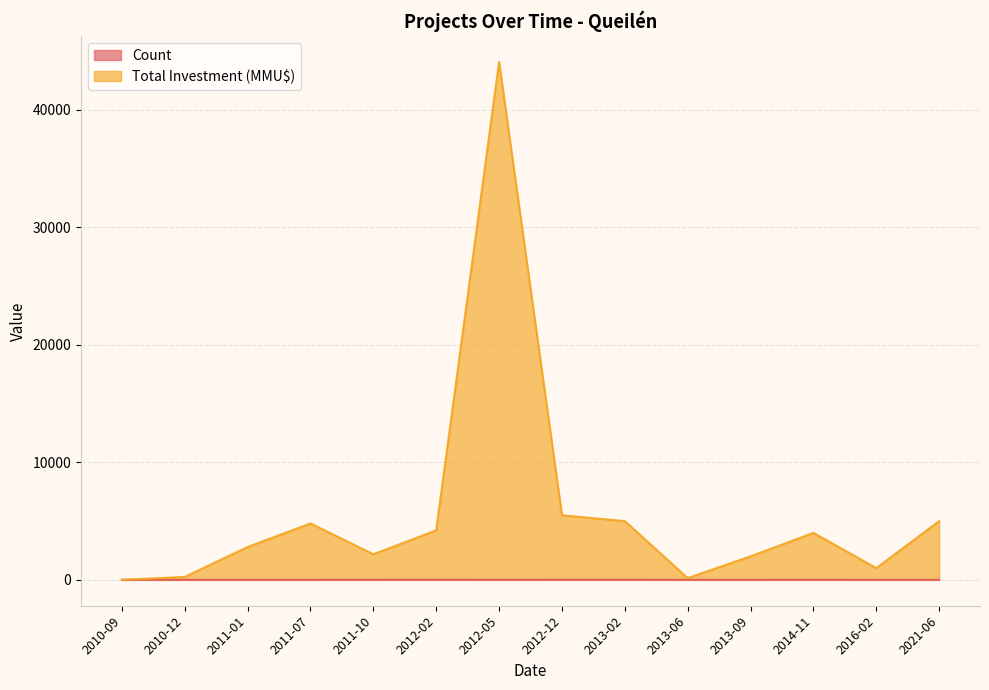

Which category has the highest value in the Total Investment (MMU$) series?

2012-05